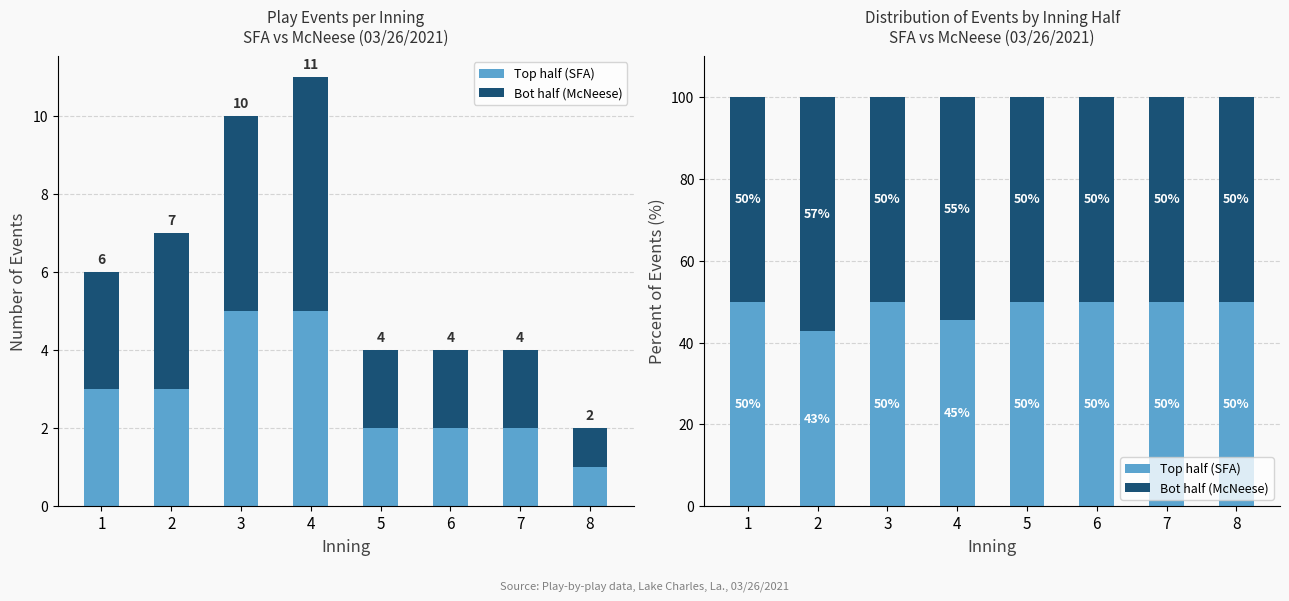

The Bot half (McNeese) series shows 85.1 at 8. True or false?

False